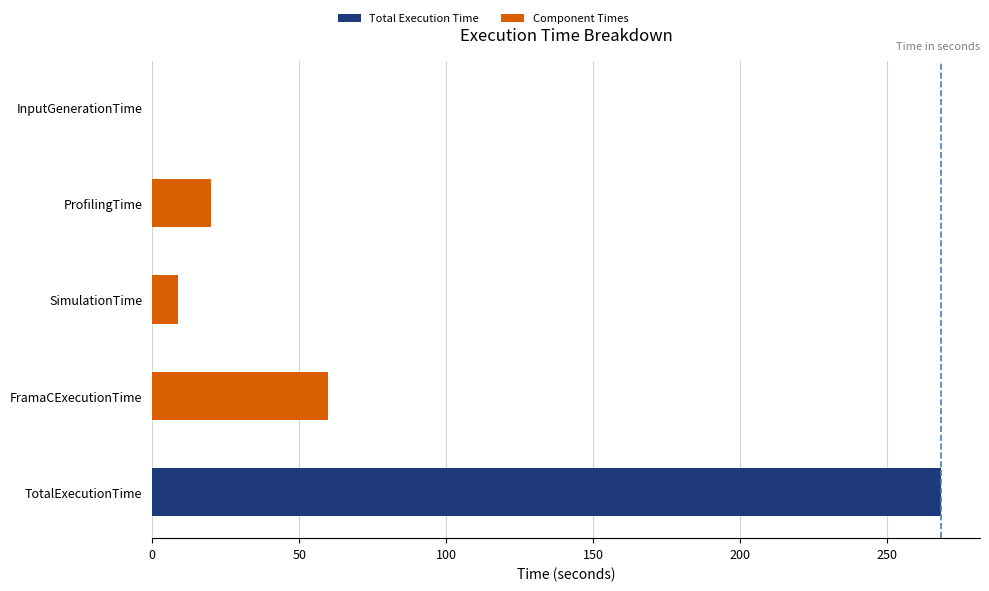

Reading top to bottom, list all the values displayed in this chart.

InputGenerationTime=0.1	ProfilingTime=20.2	SimulationTime=8.8	FramaCExecutionTime=59.9	TotalExecutionTime=268.1